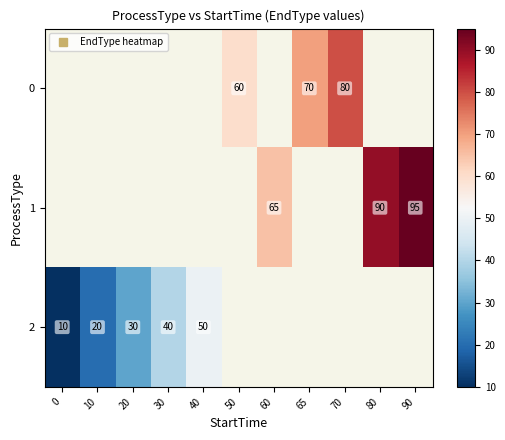

Is the value of 1 at 70 greater than the value of 0 at 70?

No